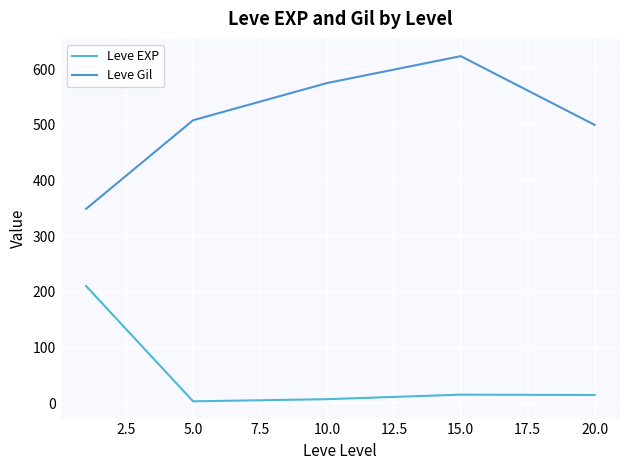

At which label is Leve Gil closest to 486?

20.0